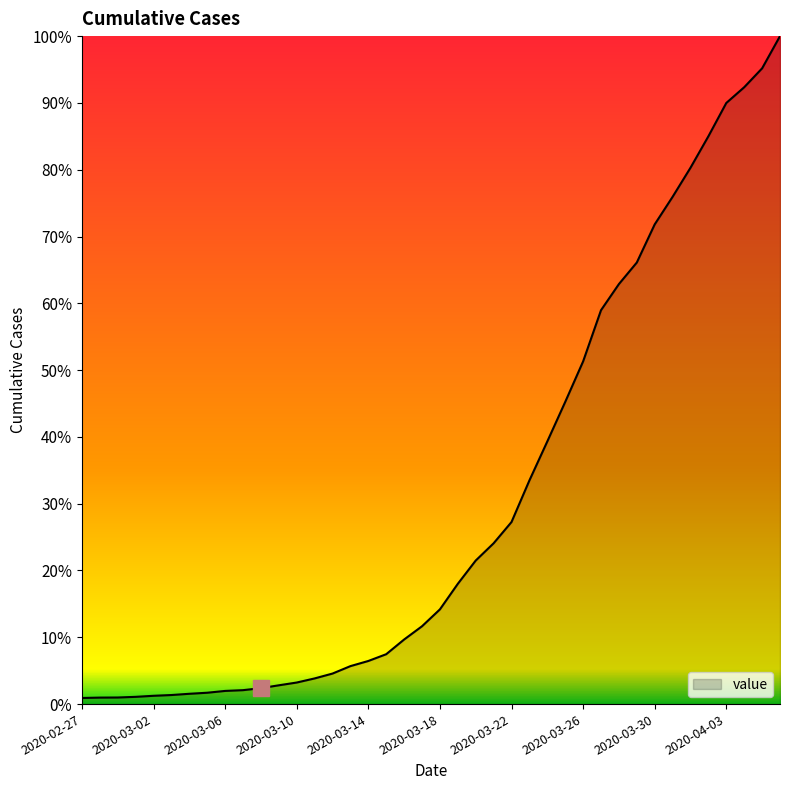

Does the chart have visible grid lines?

No